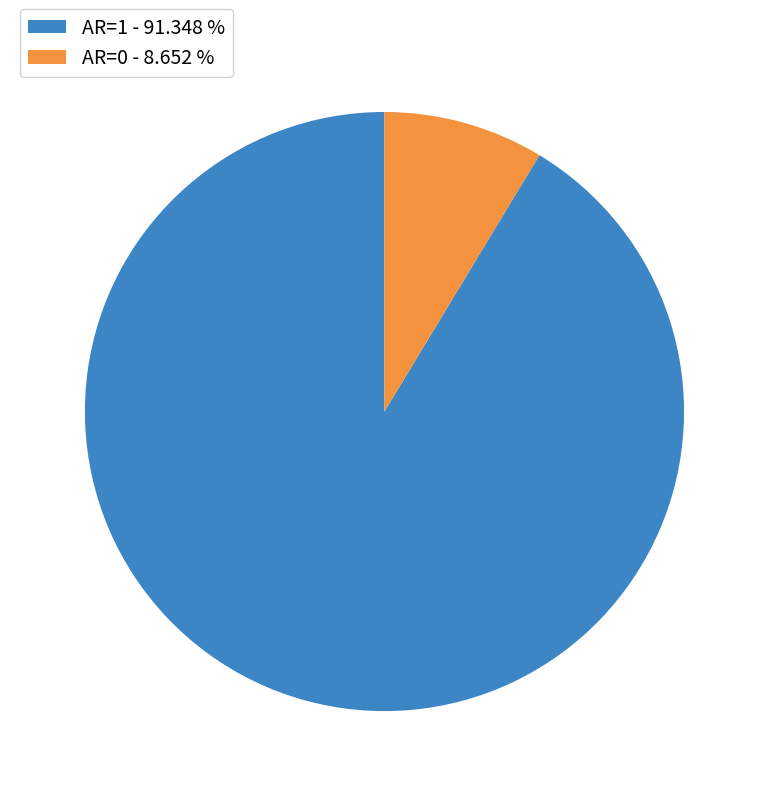

Does AR=1 - 91.348 % represent more than half of the total?

Yes